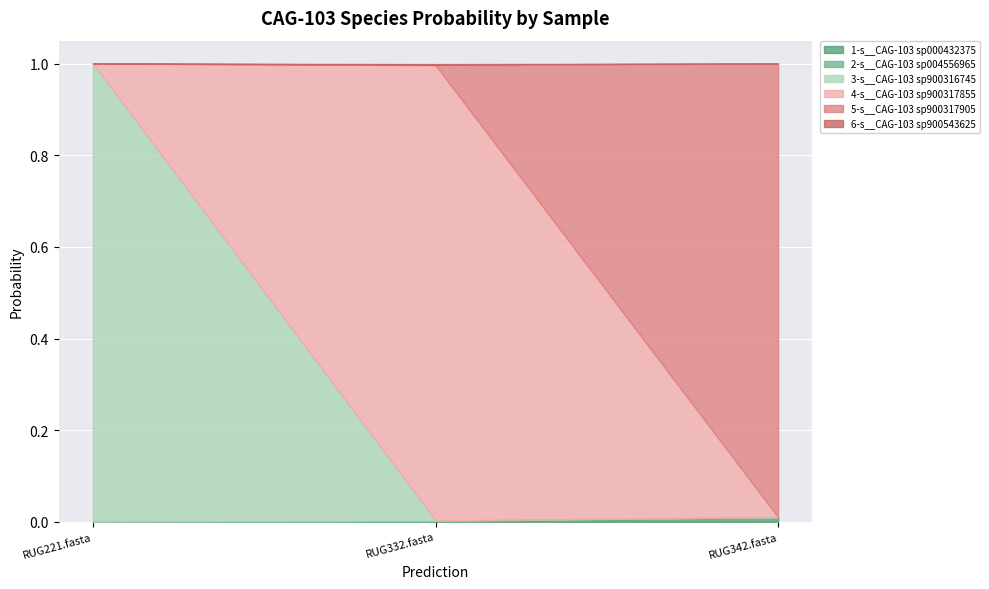

Is it true that 4-s__CAG-103 sp900317855 equals 1.0 at RUG332.fasta?

True